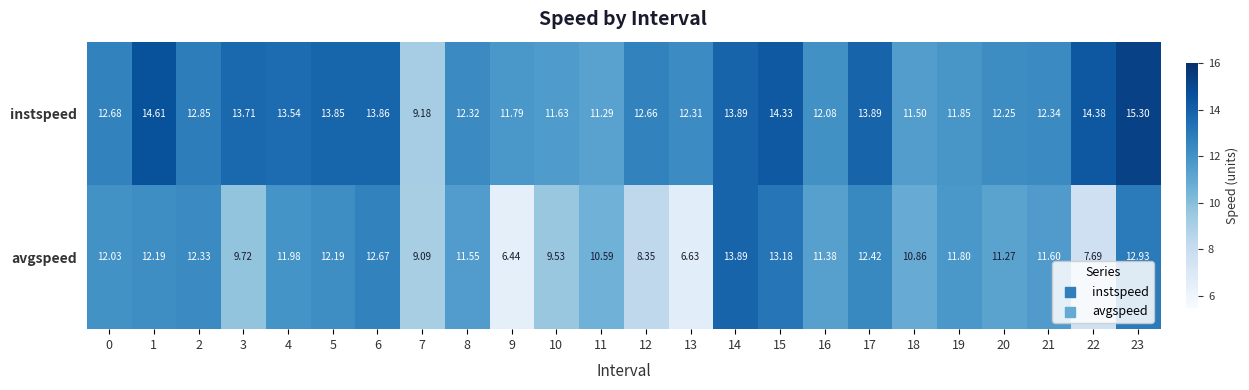

List the series in order of their overall mean, lowest first.

avgspeed, instspeed